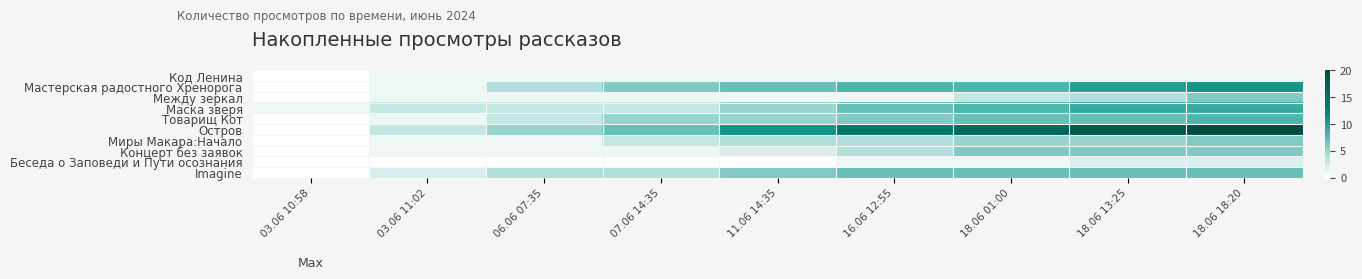

What is the total value across all series at 18.06 01:00?

62